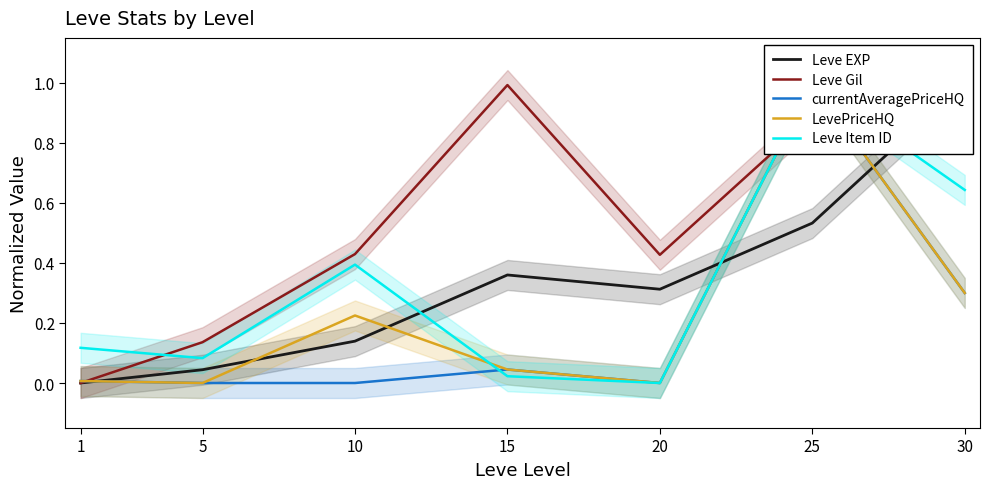

True or false: currentAveragePriceHQ has a value of 0.0 at 15.

True